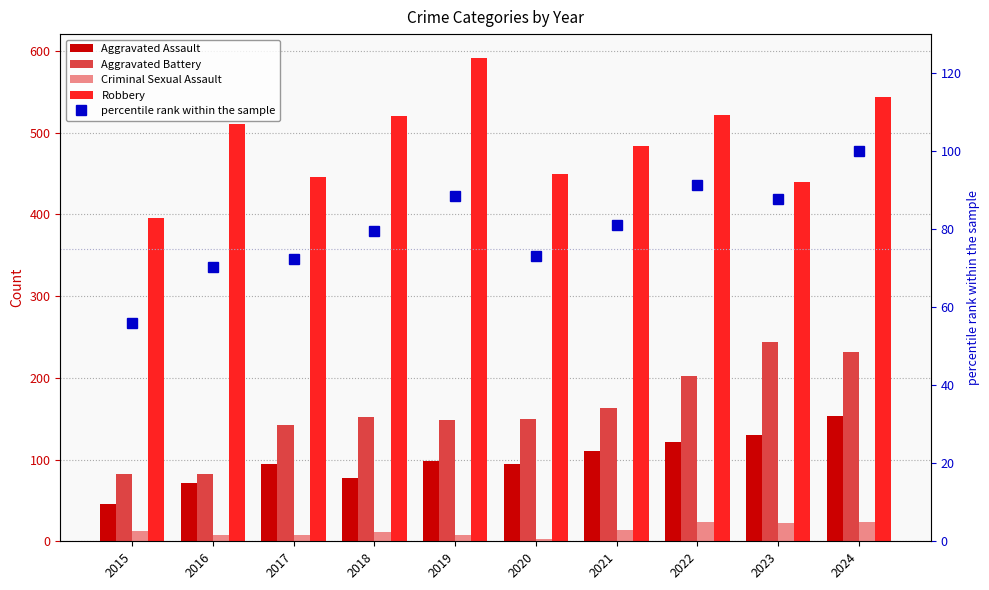

Reading left to right, what are all the values shown in this chart?

Aggravated Assault: 46.0	71.0	95.0	77.0	98.0	94.0	110.0	121.0	130.0	153.0
Aggravated Battery: 82.0	82.0	142.0	152.0	148.0	150.0	163.0	202.0	244.0	232.0
Criminal Sexual Assault: 12.0	8.0	8.0	11.0	8.0	3.0	14.0	24.0	22.0	24.0
Robbery: 395.0	510.0	446.0	520.0	591.0	450.0	484.0	521.0	440.0	543.0
percentile rank within the sample: 56.0	70.3	72.4	79.6	88.6	73.2	81.1	91.4	87.7	100.0